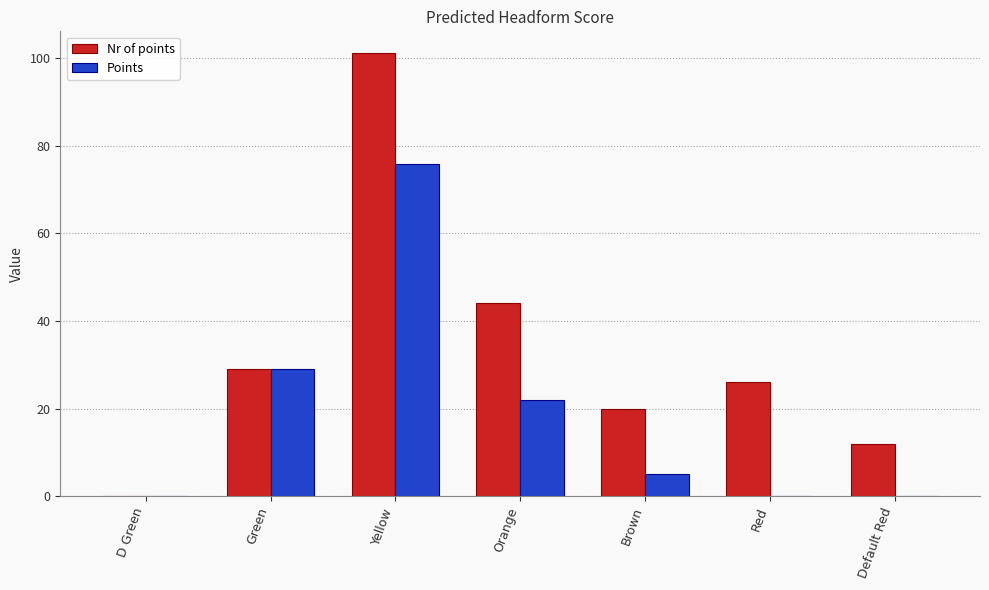

Reading left to right, what are all the values shown in this chart?

Nr of points: D Green=0.0	Green=29.0	Yellow=101.0	Orange=44.0	Brown=20.0	Red=26.0	Default Red=12.0
Points: D Green=0.0	Green=29.0	Yellow=75.8	Orange=22.0	Brown=5.0	Red=0.0	Default Red=0.0